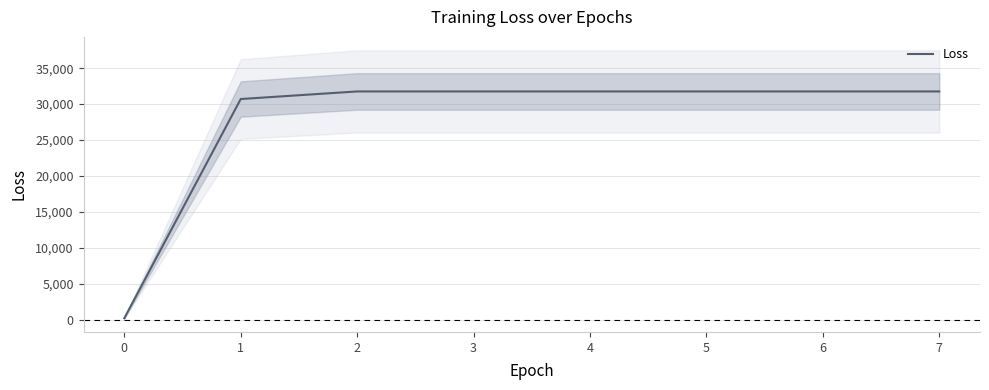

What is the difference between the second highest and minimum values?

31512.7